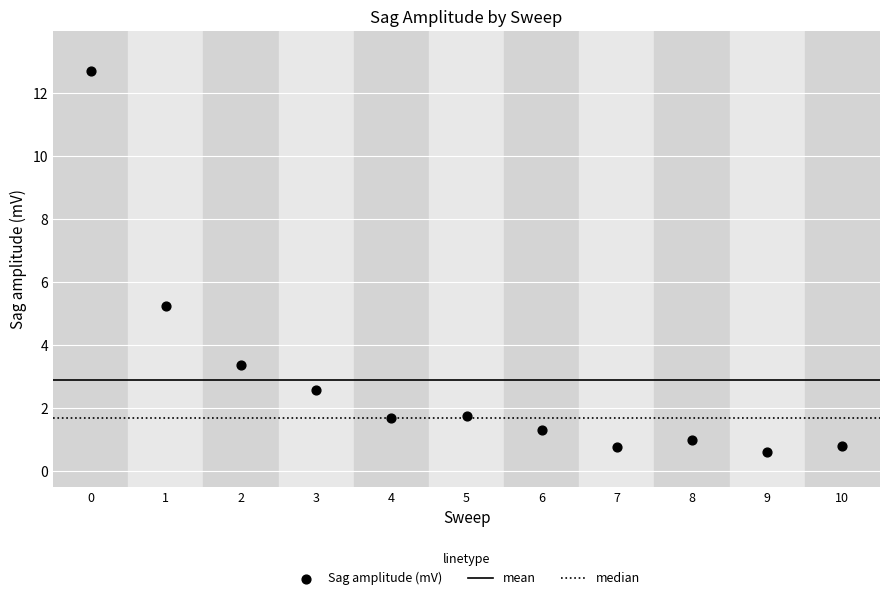

What is the average Y value?

2.9